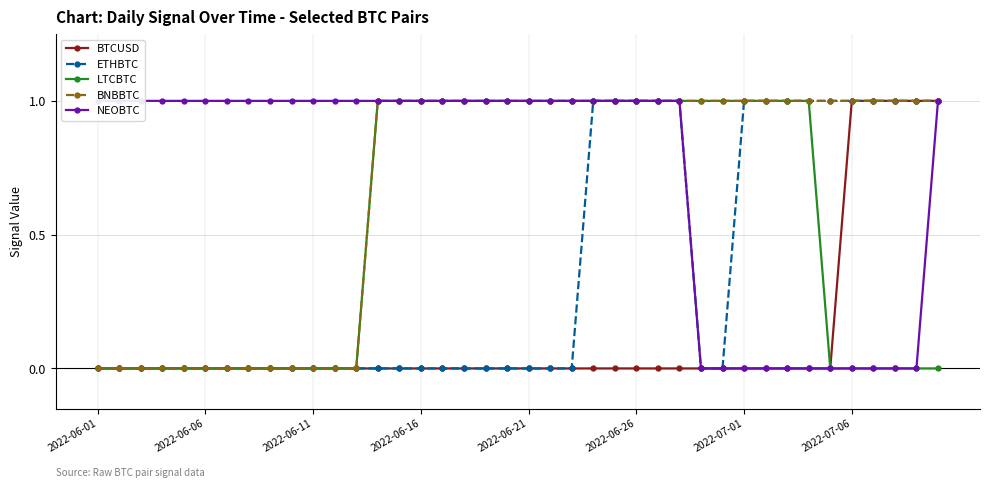

Does the chart display data point markers on the line(s)?

Yes